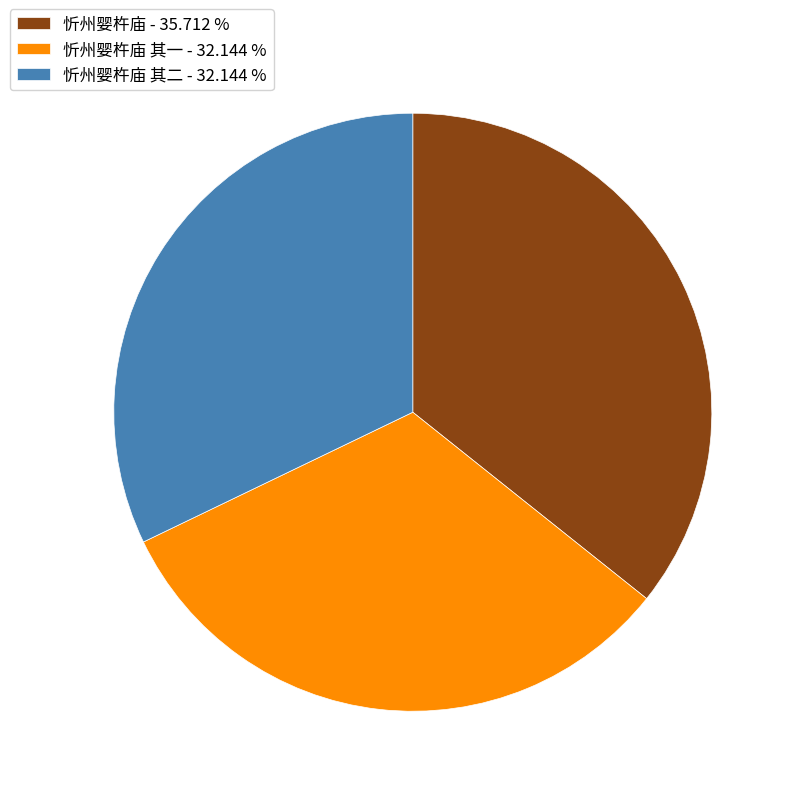

Between 忻州婴杵庙 - 35.712 % and 忻州婴杵庙 其二 - 32.144 %, which is larger?

忻州婴杵庙 - 35.712 %